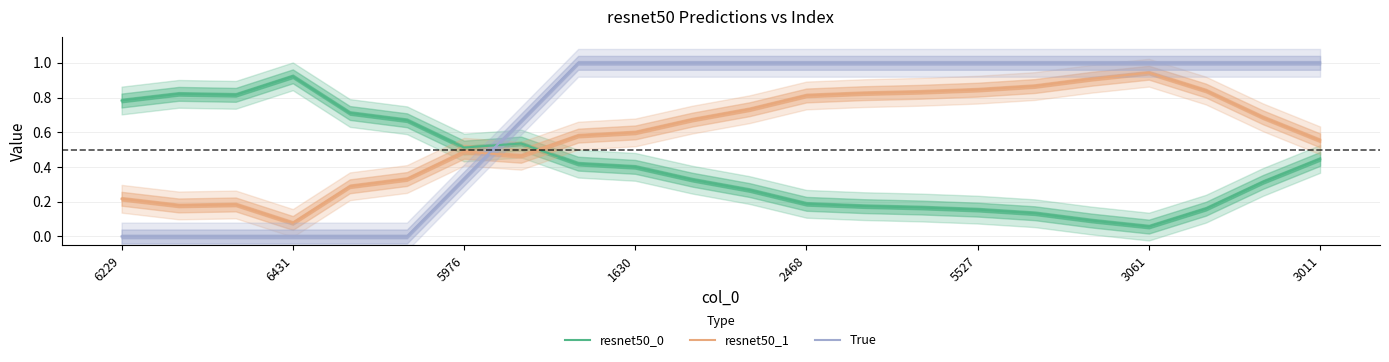

The resnet50_1 series shows 0.9 at 16. True or false?

True